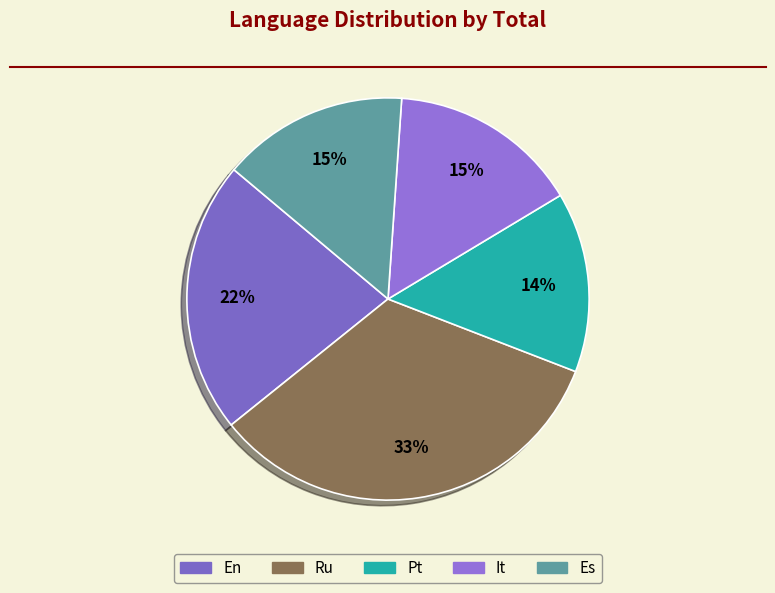

Combined, do Ru and En account for over 50%?

Yes